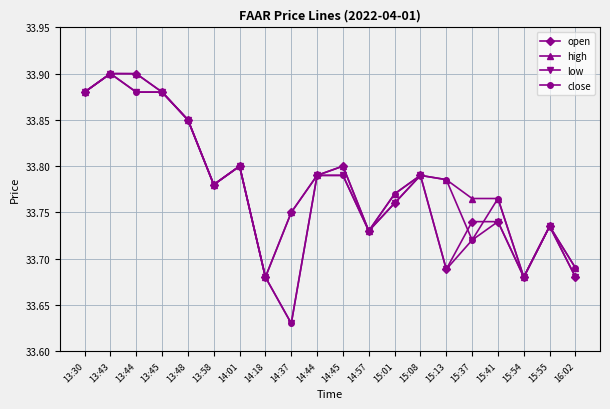

What is the total value across all series at 13:30?

135.5